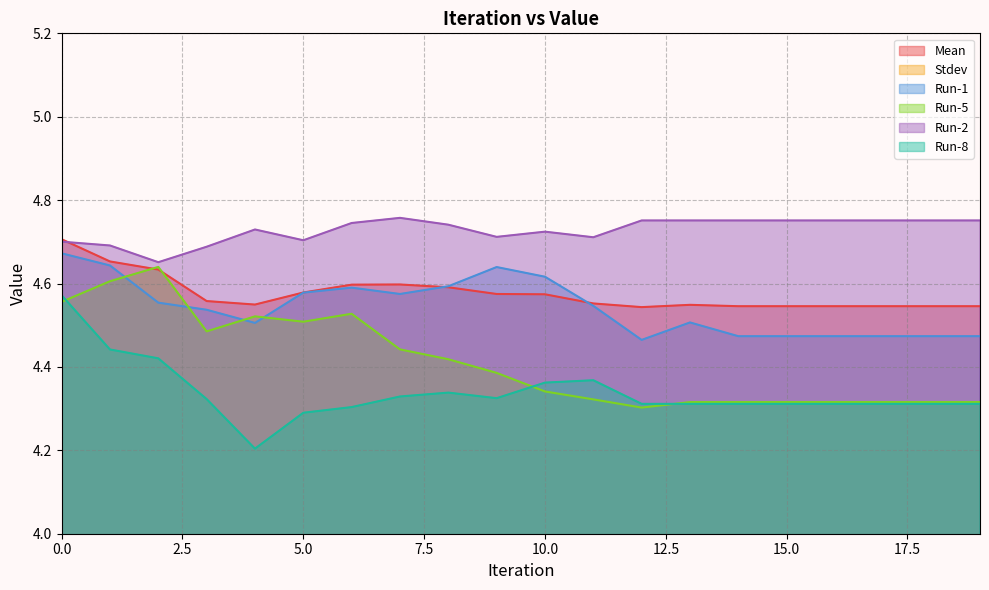

What is the difference between the highest and lowest values at 2?

4.4